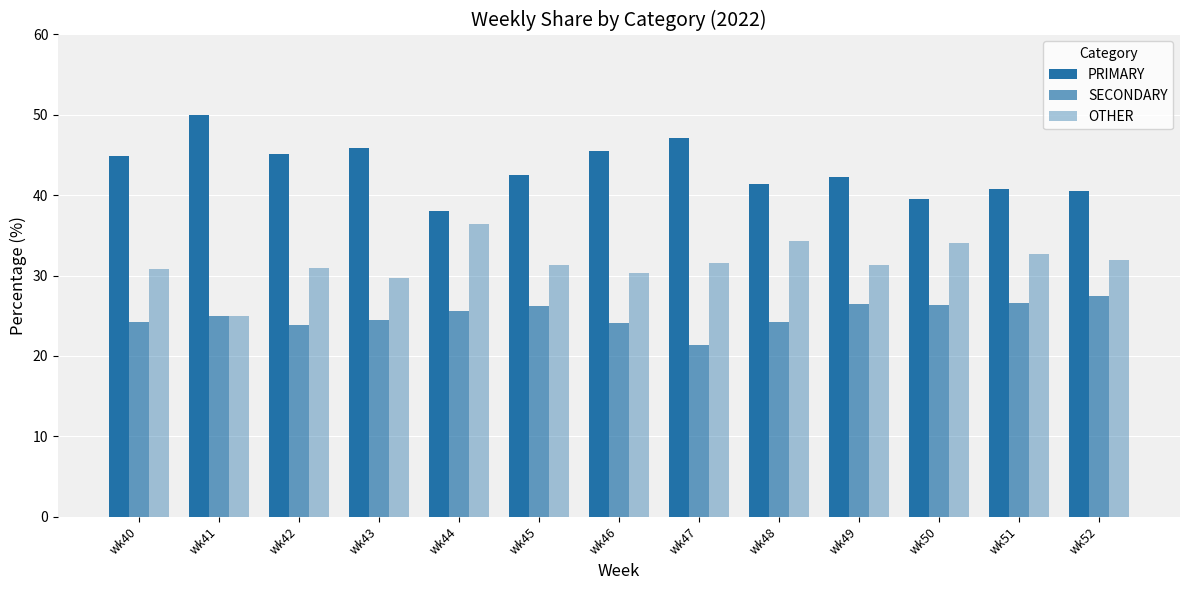

What is the difference between the maximum and minimum values in the SECONDARY series?

6.1